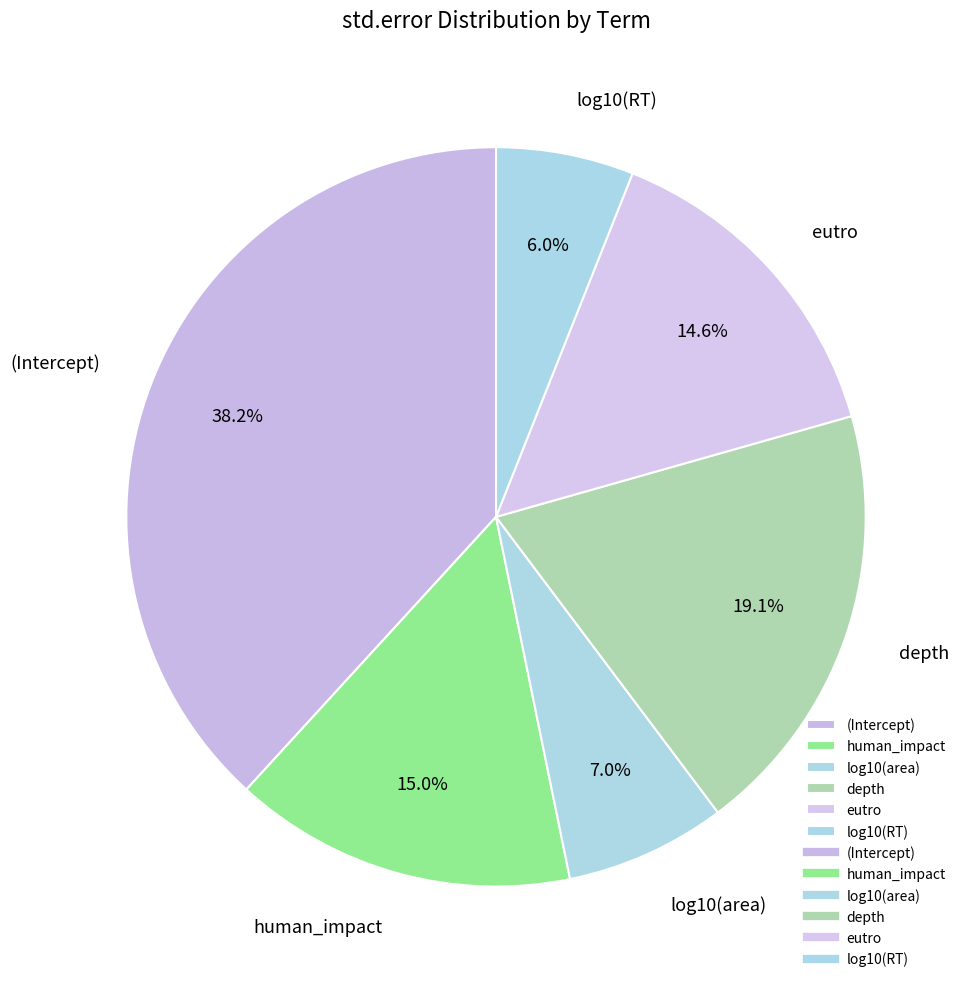

To the nearest percent, what is the average slice percentage?

17%